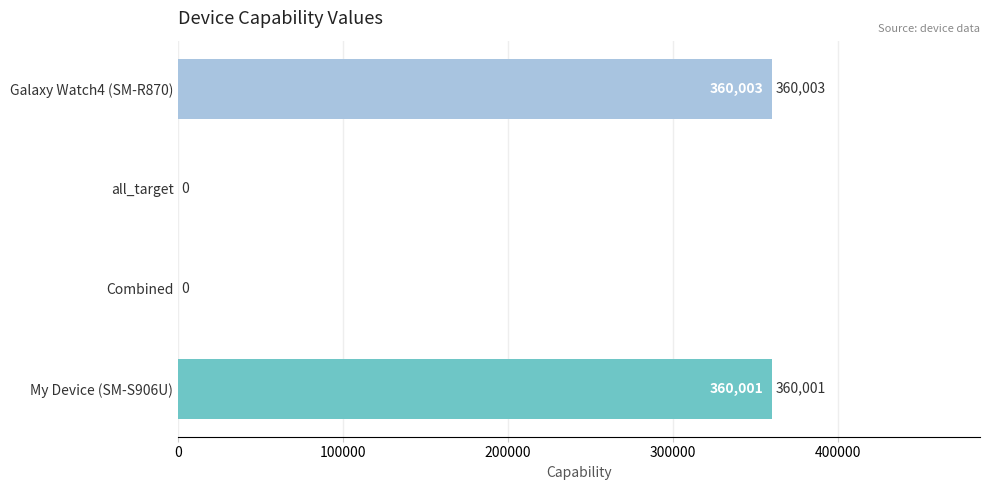

What is the sum of all values?

720004